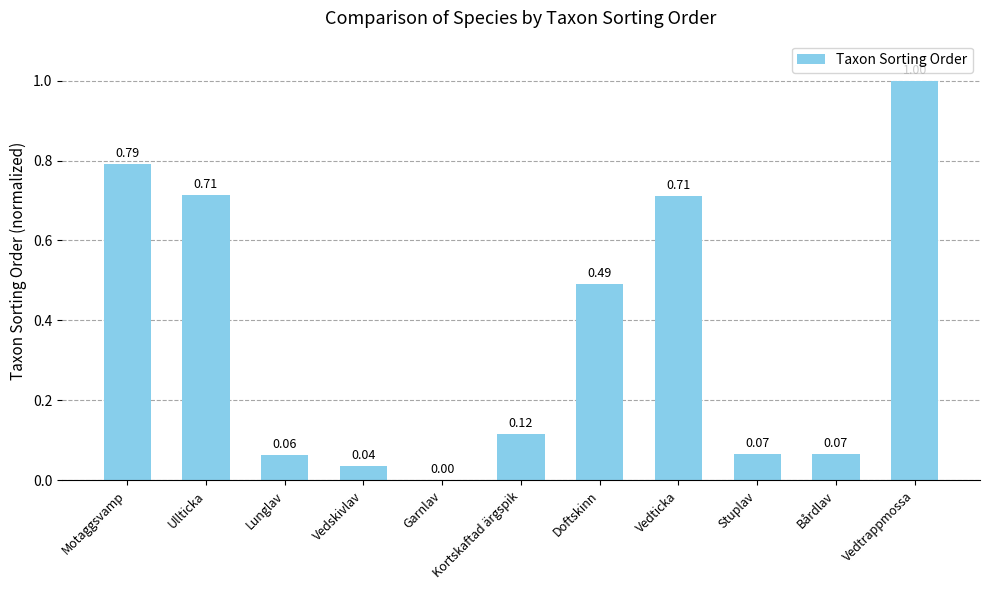

What is the difference between the values at Vedtrappmossa and Stuplav?

0.9